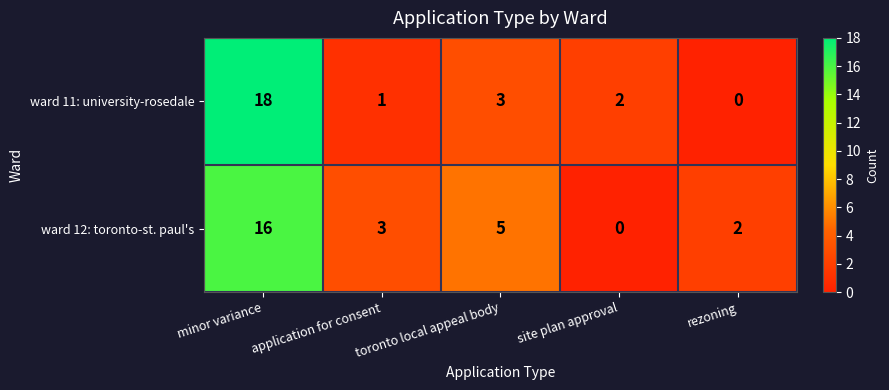

Which series has the largest range (max minus min)?

ward 11: university-rosedale